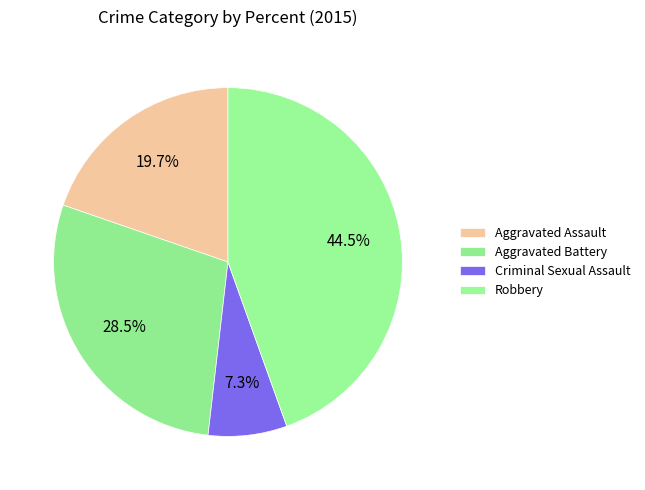

What is the smallest slice in the pie chart?

Criminal Sexual Assault